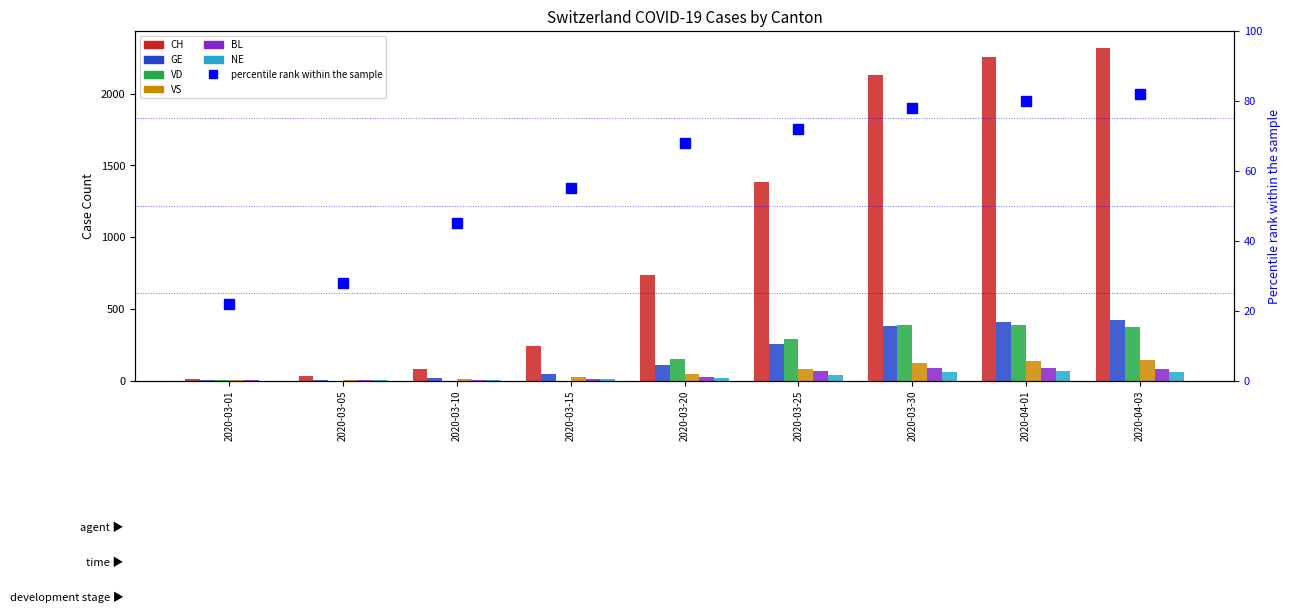

What is the difference between the second highest and second lowest values in the BL series?

85